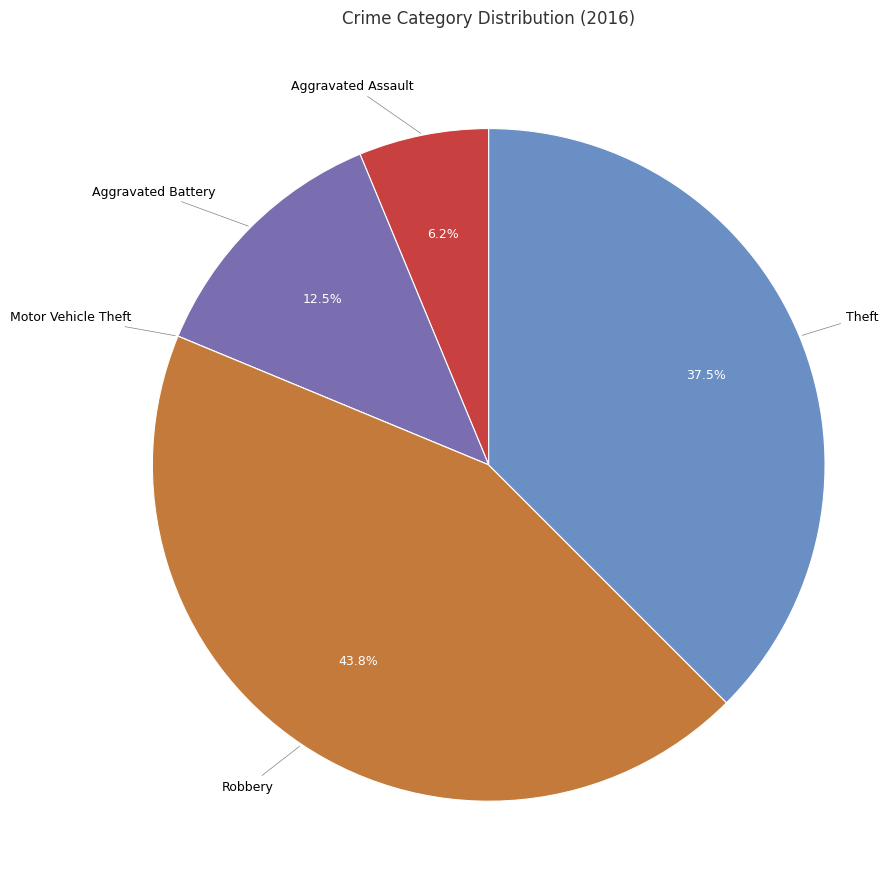

Which category has the biggest portion of the pie?

Robbery